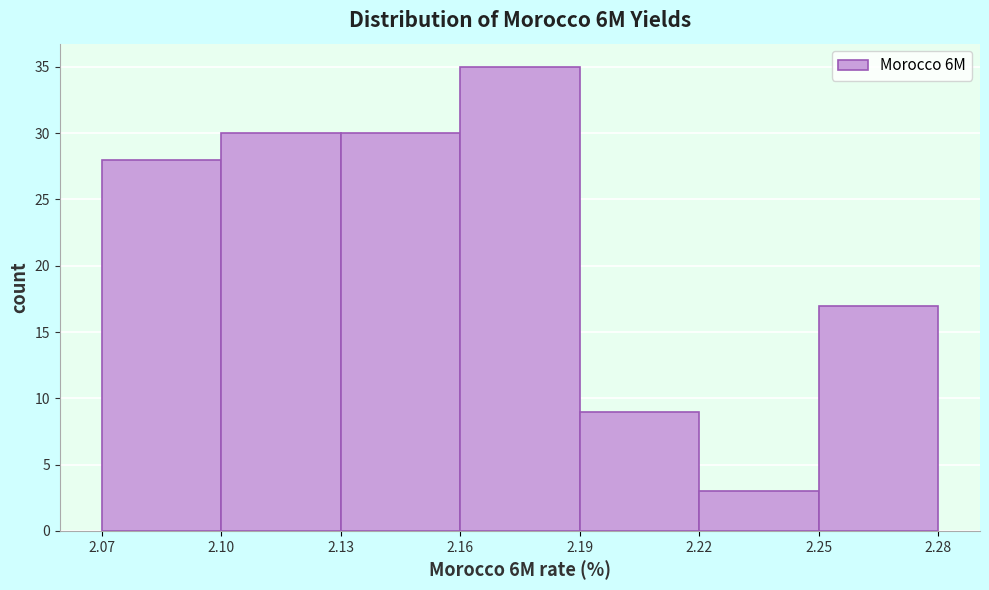

How tall is the bar that spans 2.19 to 2.22 on the x-axis? The values are not printed on the chart, so give them approximately, as read against the axis.

9